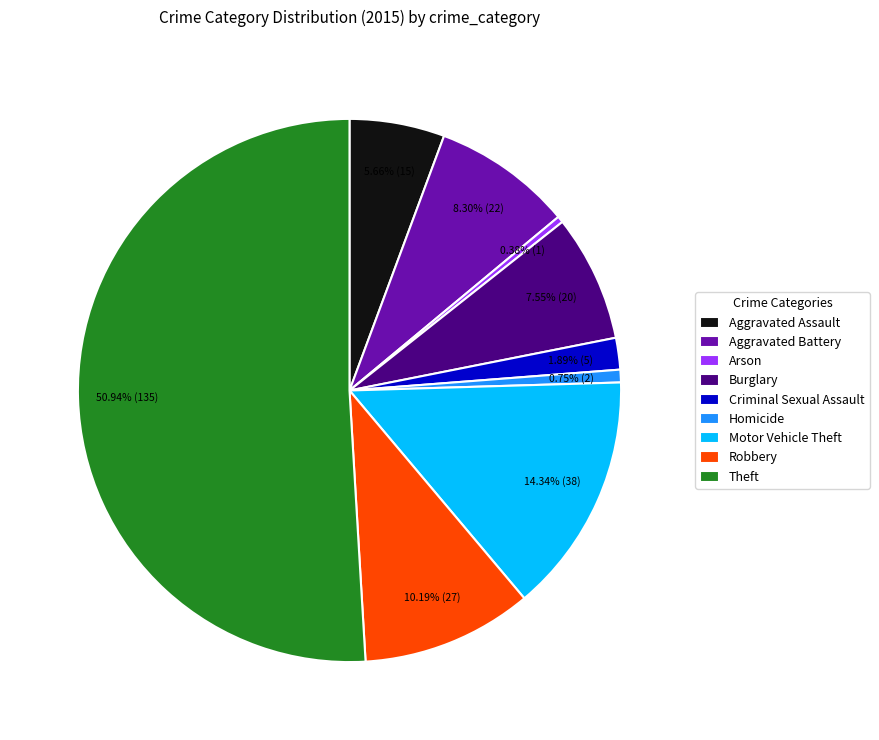

How many slices are in this pie chart?

9